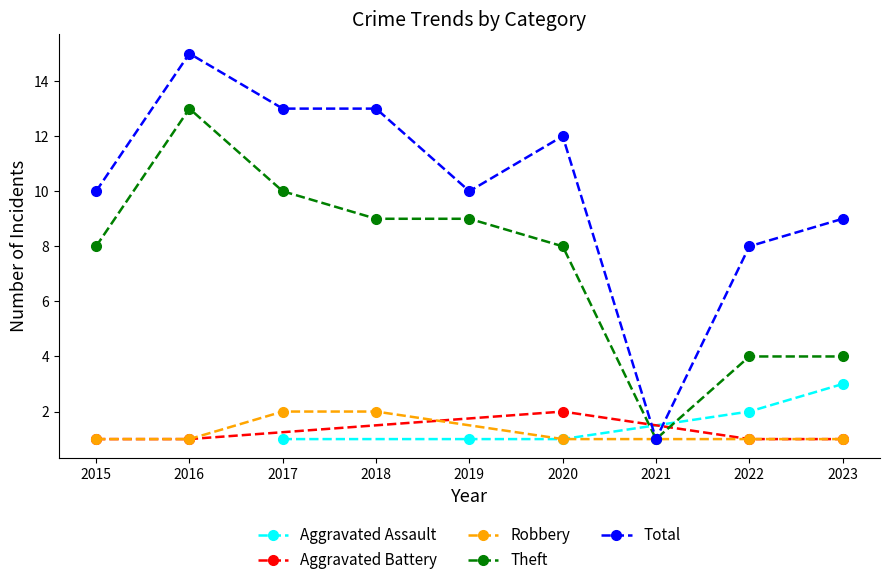

True or false: Robbery has more than 2 points higher than both neighbors.

False